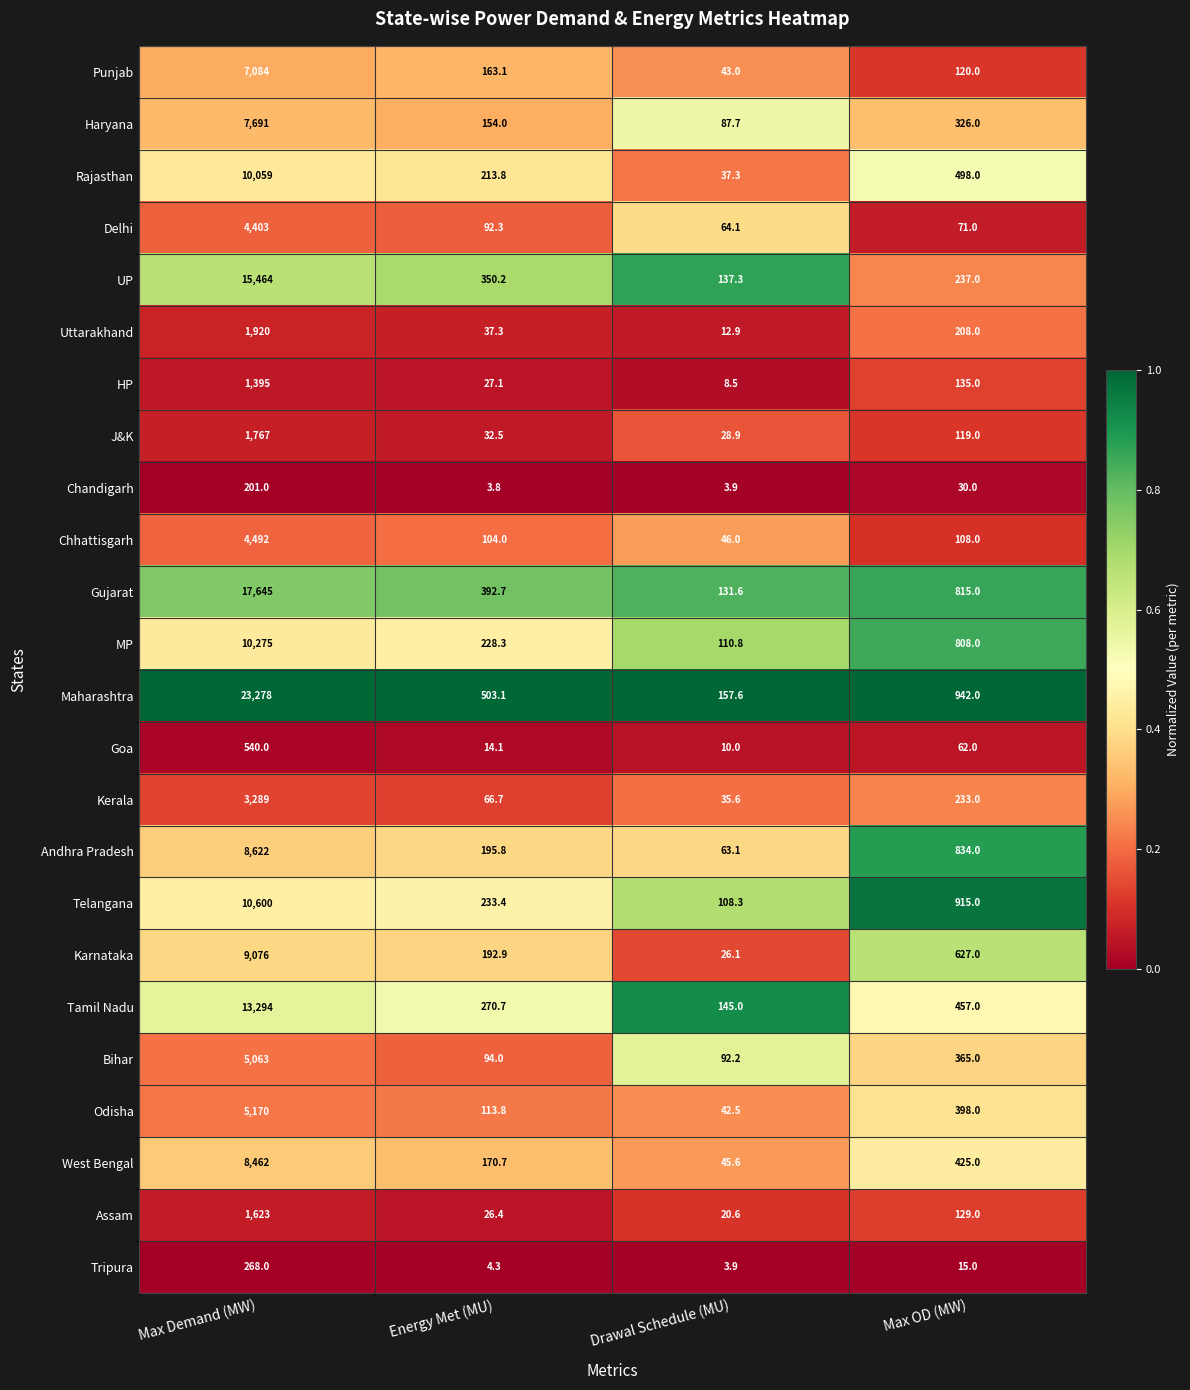

Is it true that Telangana equals 6384.1 at Max Demand (MW)?

False